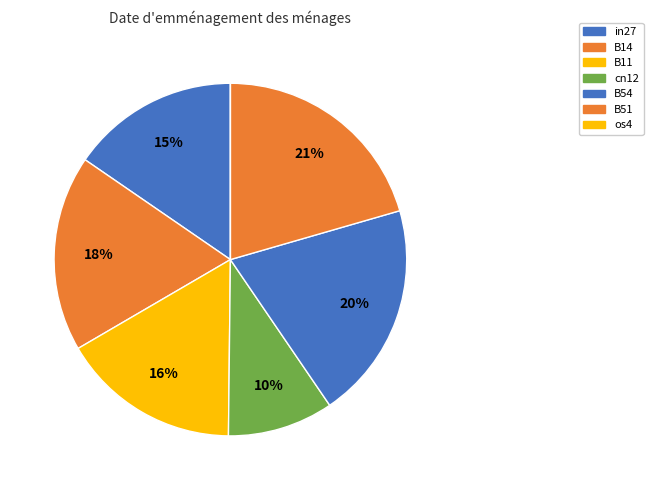

What percentage is the B11 slice, to the nearest percent?

16%